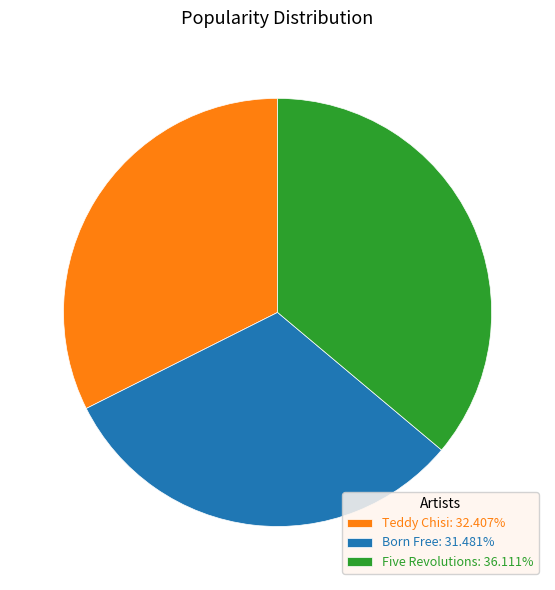

Do Five Revolutions: 36.111% and Teddy Chisi: 32.407% together represent more than half of the pie?

Yes